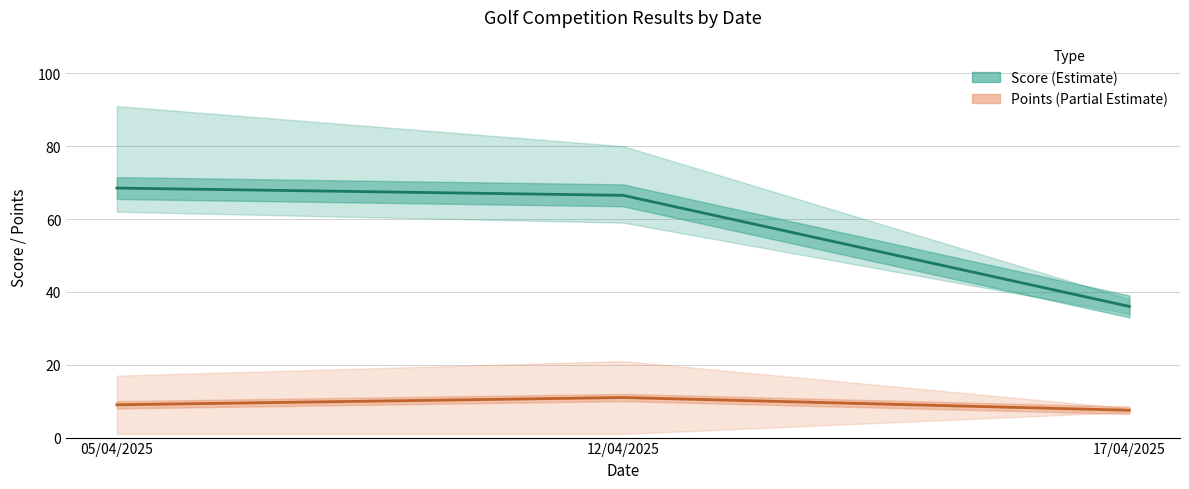

What is the difference between the highest and lowest values at 12/04/2025?

55.5